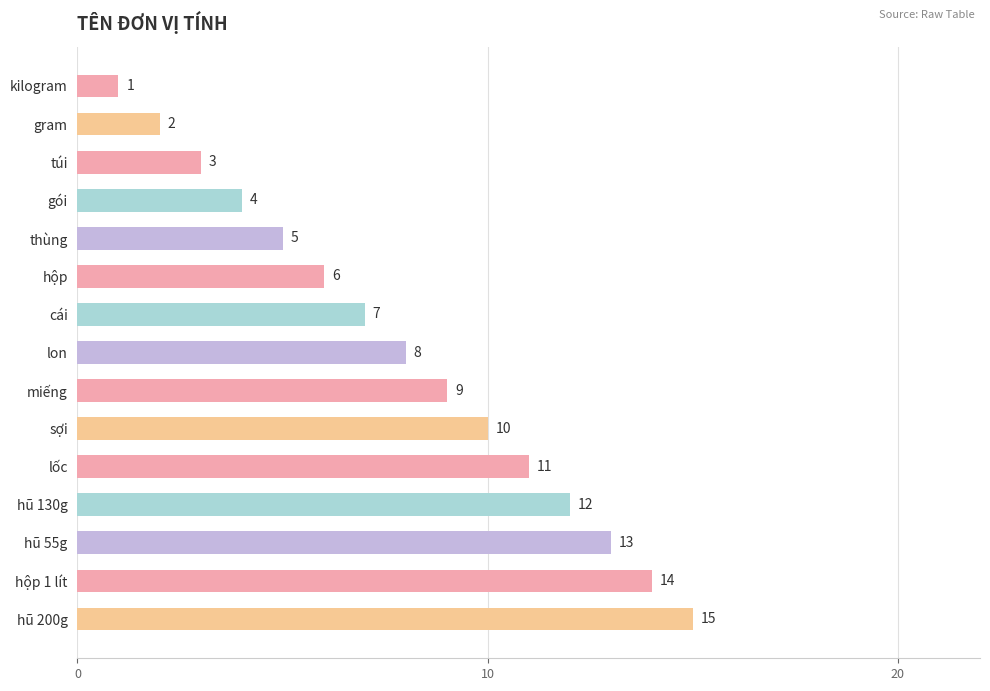

Where is the data nearest to the value 8?

lon